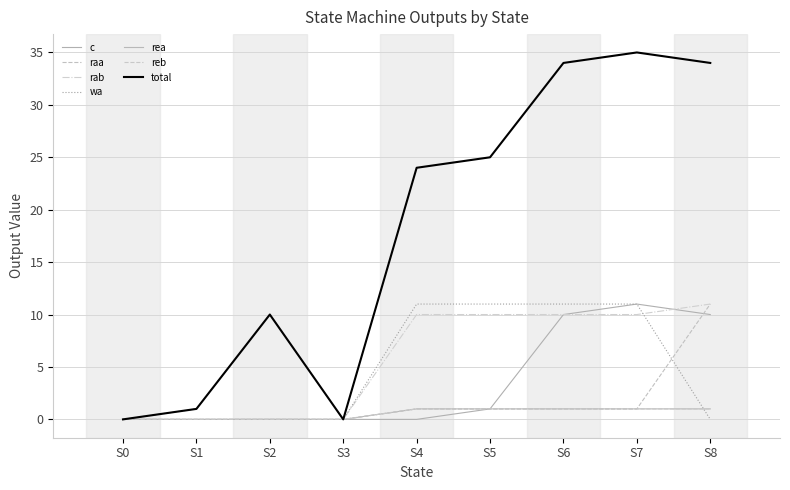

Rank the series at S0 from lowest to highest value.

c, raa, rab, wa, rea, reb